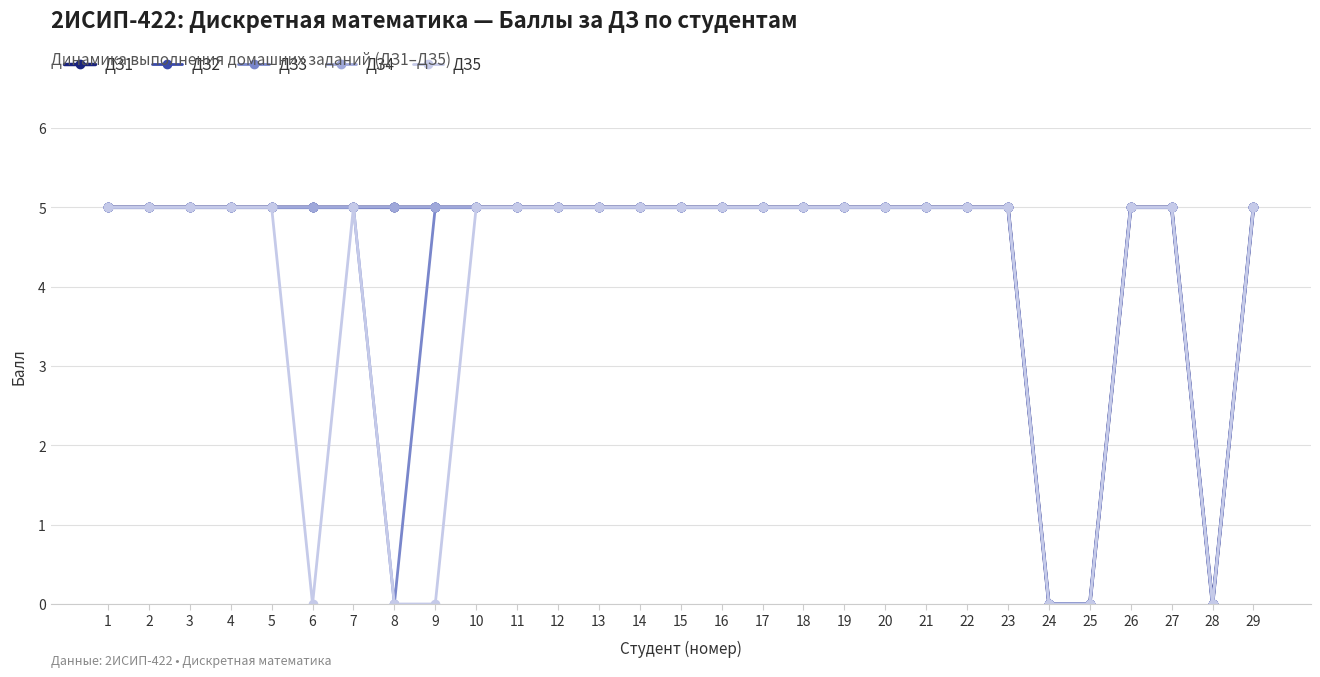

What is the sum of the ДЗ5 values at 8 and 2?

5